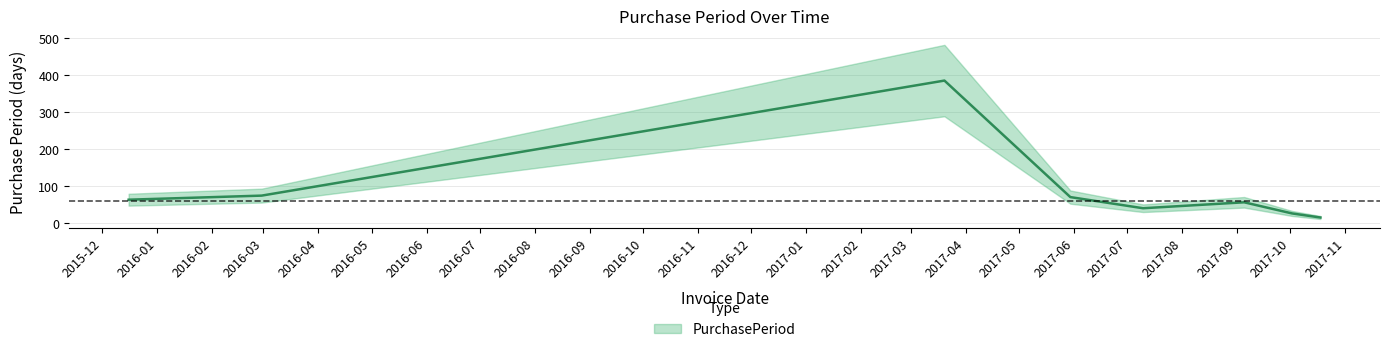

True or false: the data shows 18 at 2017-10-02.

False